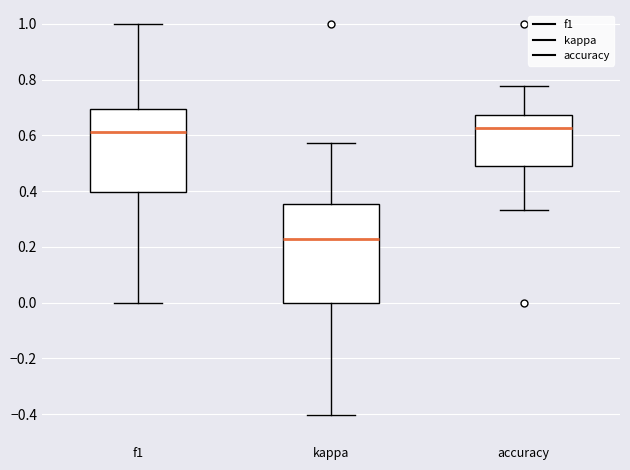

Where does the lower whisker of the box for f1 end on the y-axis? The values are not printed on the chart, so give them approximately, as read against the axis.

0.00